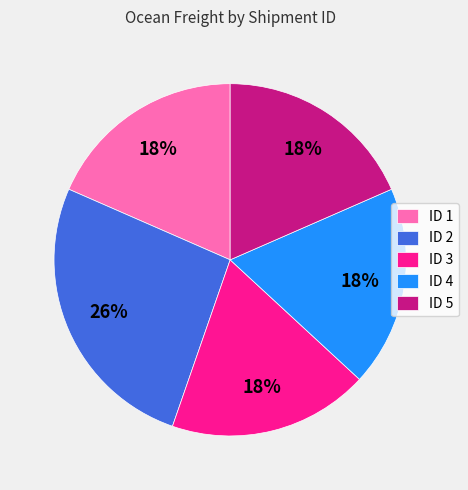

To the nearest percent, what portion does ID 3 represent?

18%